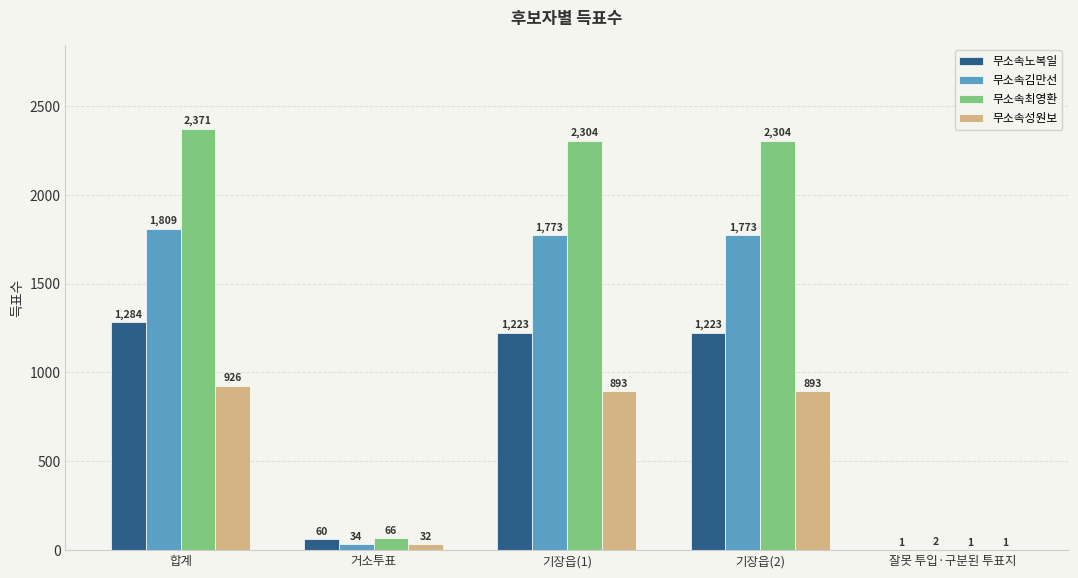

How many distinct data groups are displayed?

4